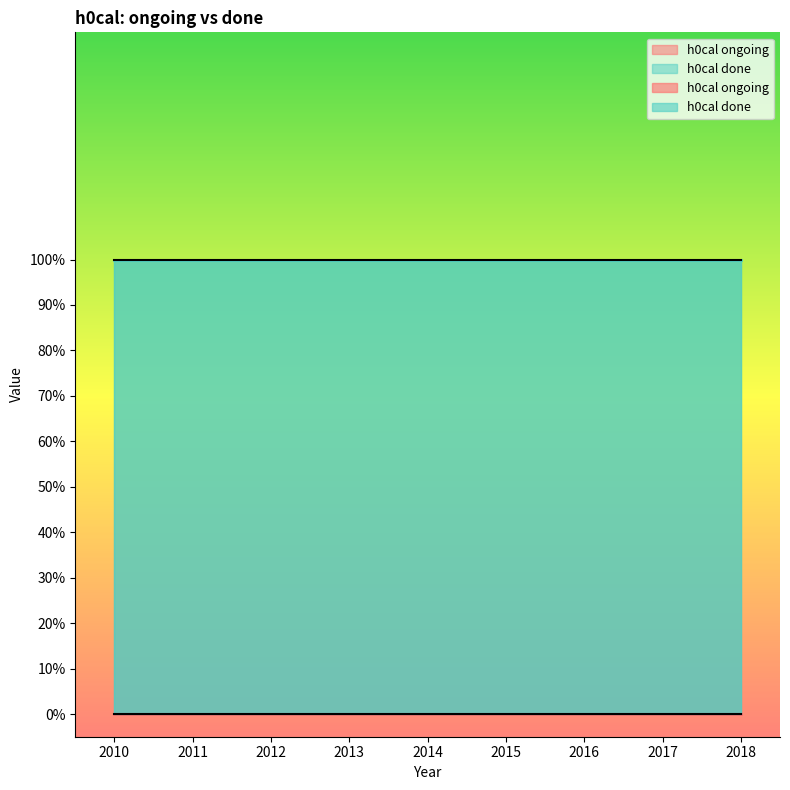

Reading right to left, extract all data points from this chart.

h0cal ongoing: 0	0	0	0	0	0	0	0	0
h0cal done: 1	1	1	1	1	1	1	1	1